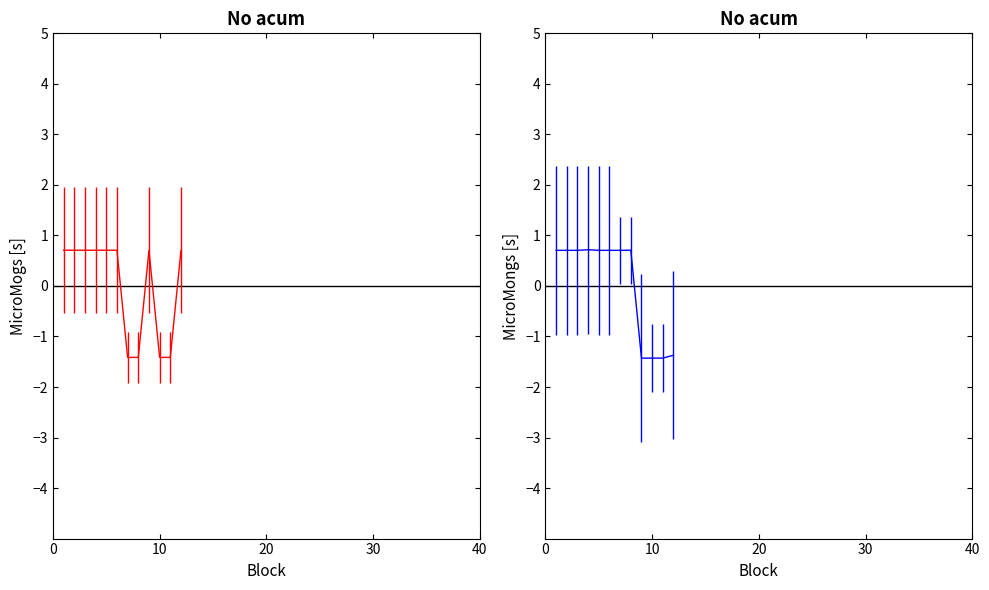

True or false: the data has more than 2 interior local peaks.

False